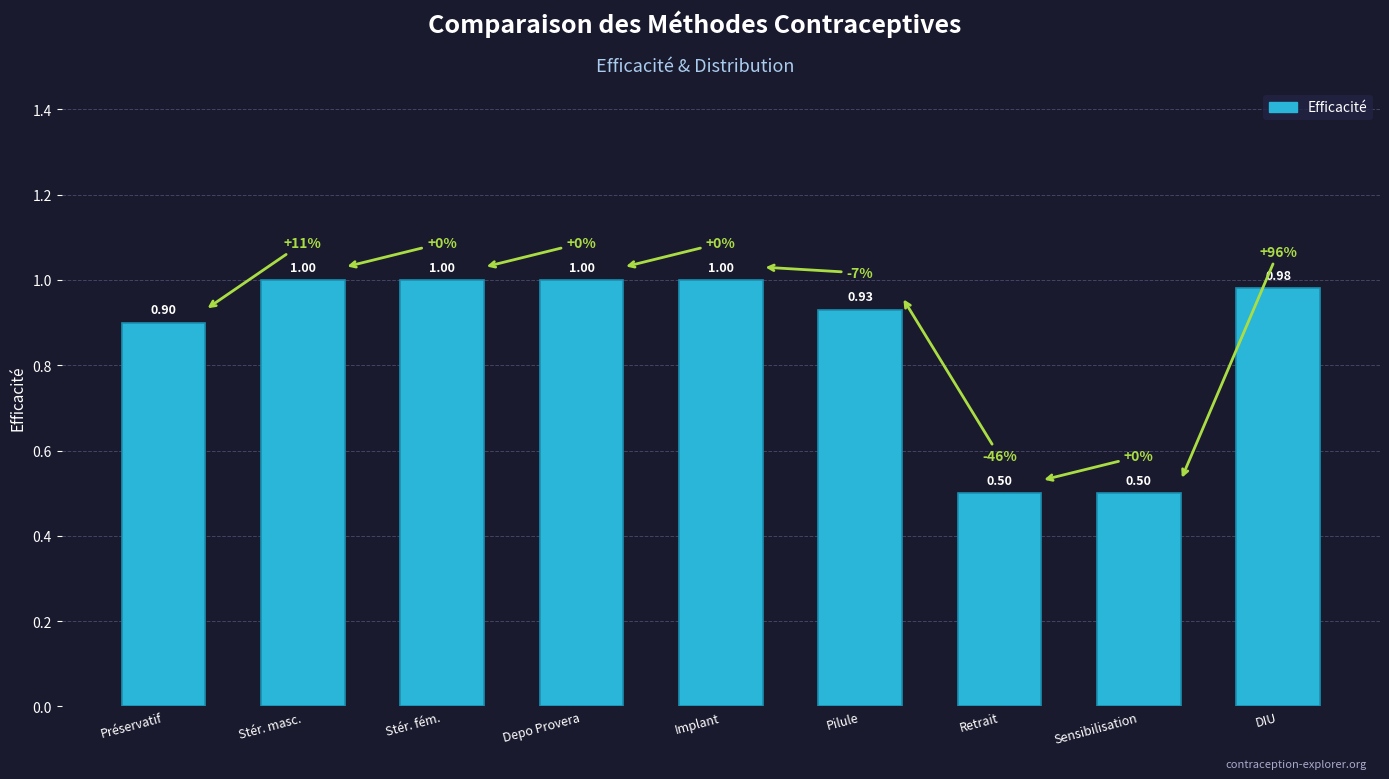

Count the number of categories in the chart.

9